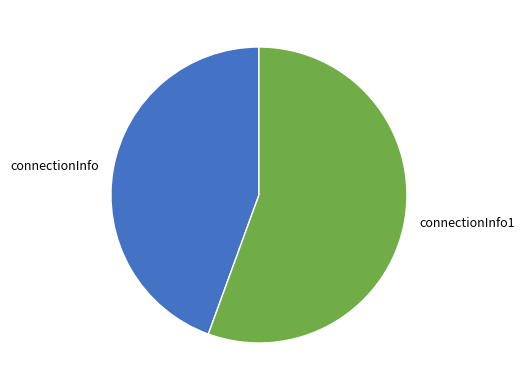

True or false: connectionInfo1 accounts for 65% of the total.

False